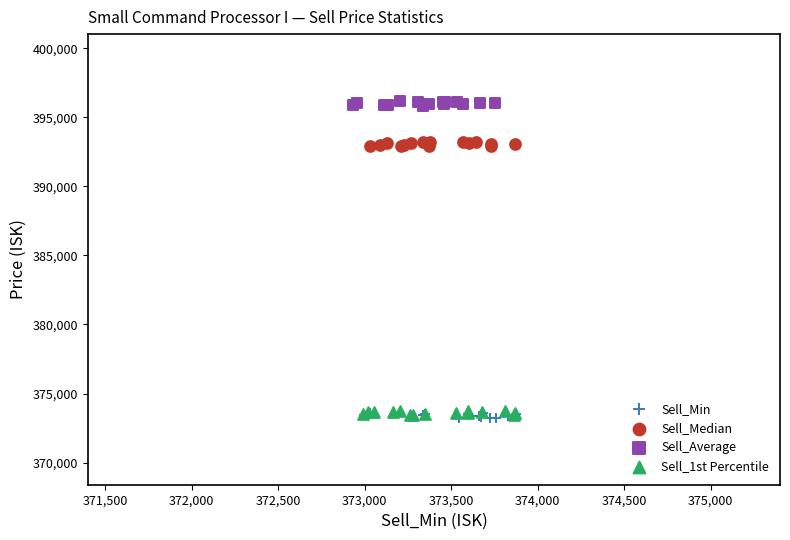

Which series reaches the maximum Y coordinate?

Sell_Average